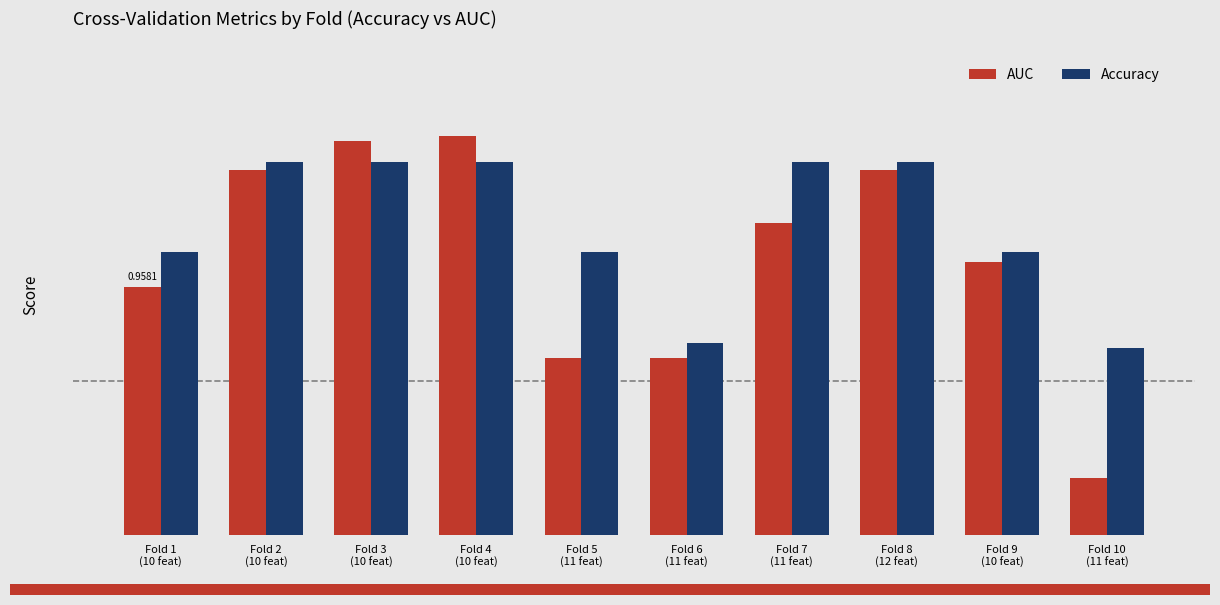

What is the sum of the Accuracy values at Fold 3
(10 feat) and Fold 6
(11 feat)?

1.9